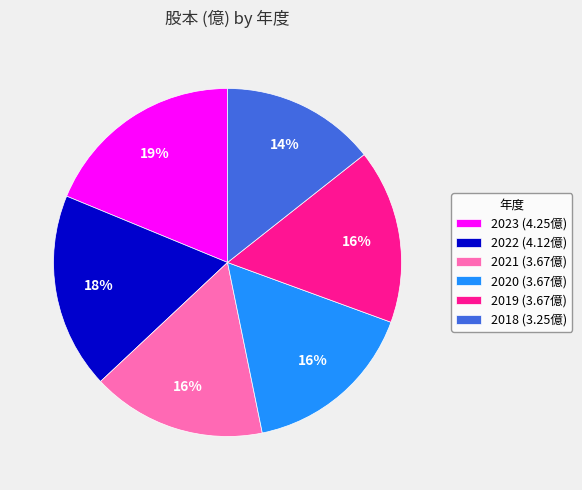

The 2019 slice represents 16% of the pie. True or false?

True